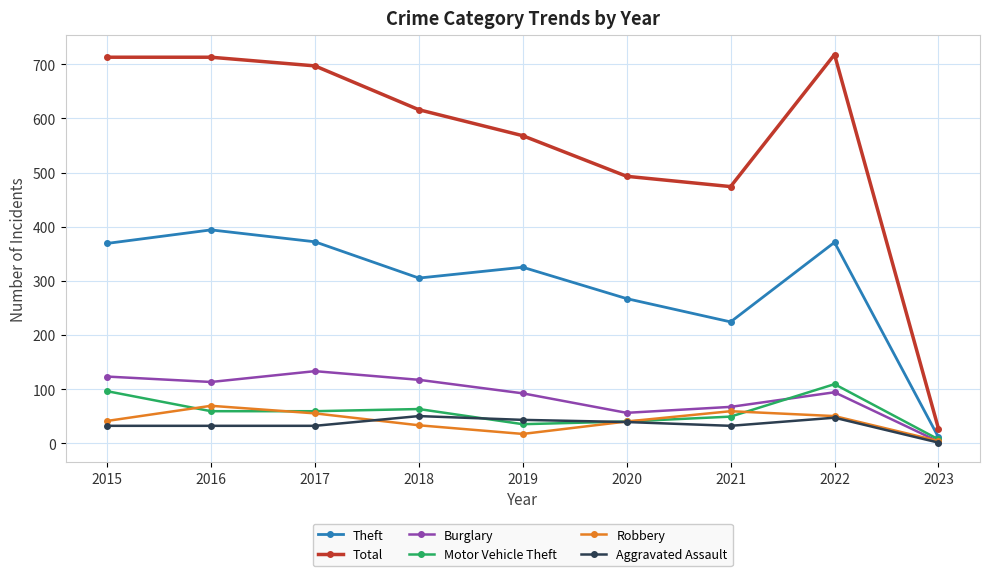

What is the value of the Robbery point at the 5th from the left?

17